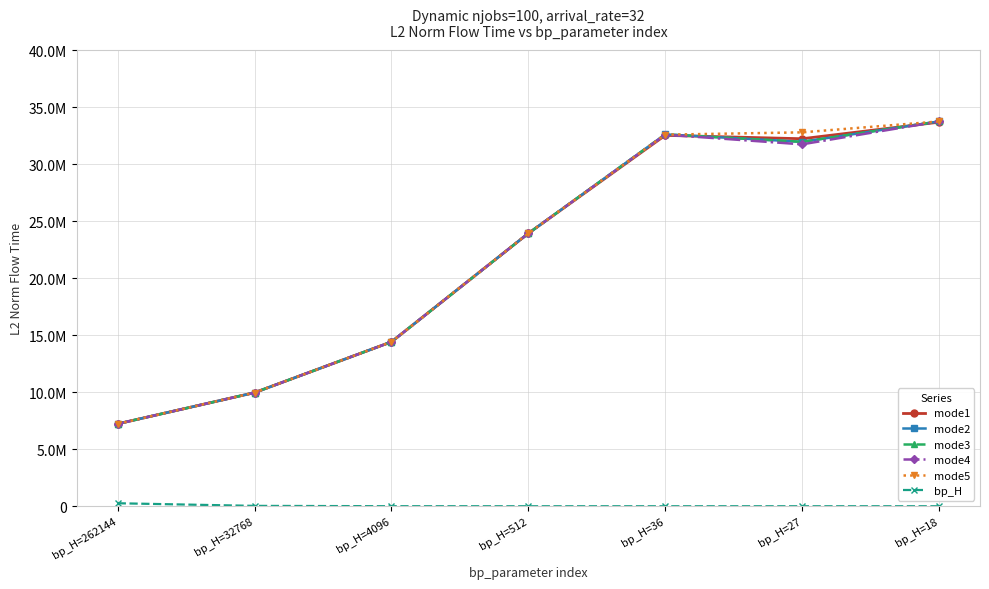

Which series has the largest total across all categories?

mode5